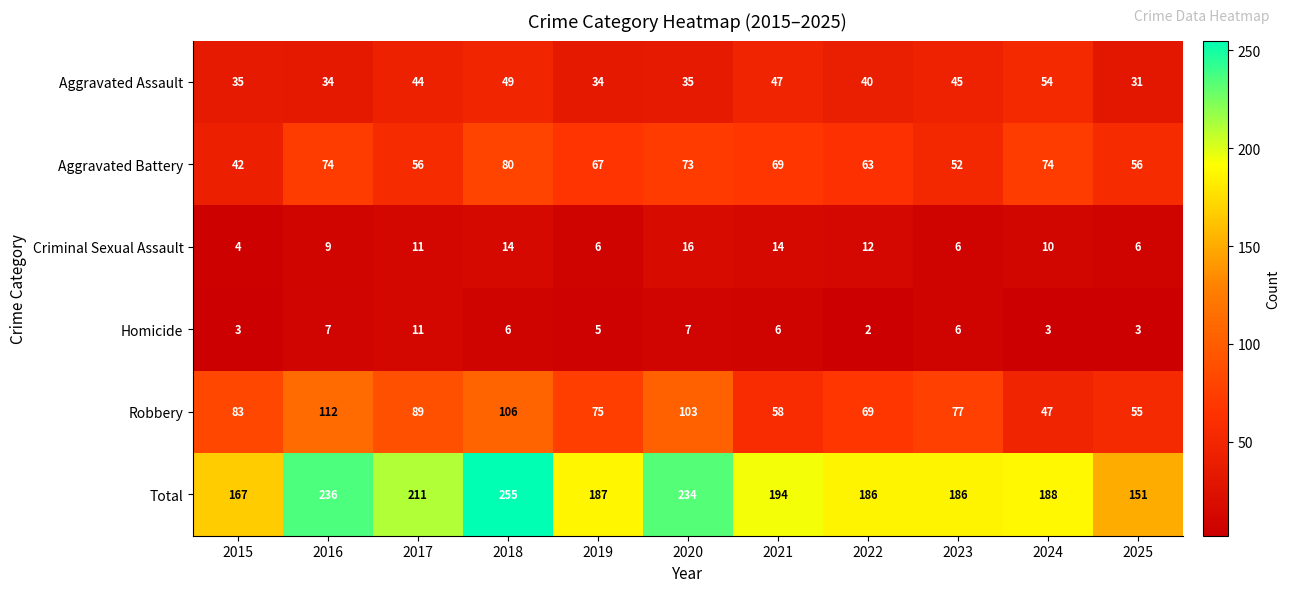

Is it true that Total equals 234 at 2020?

True